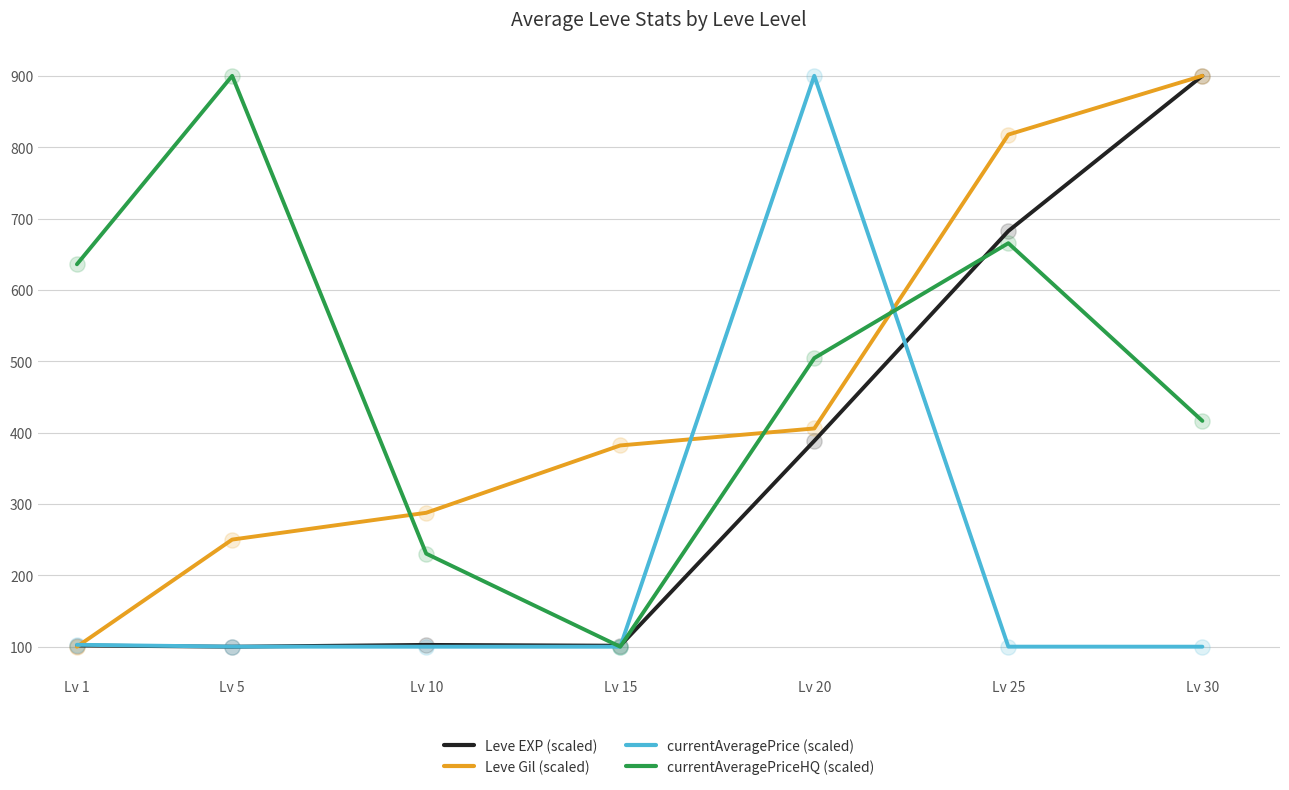

What is the difference between the highest and lowest values at Lv 15?

282.0